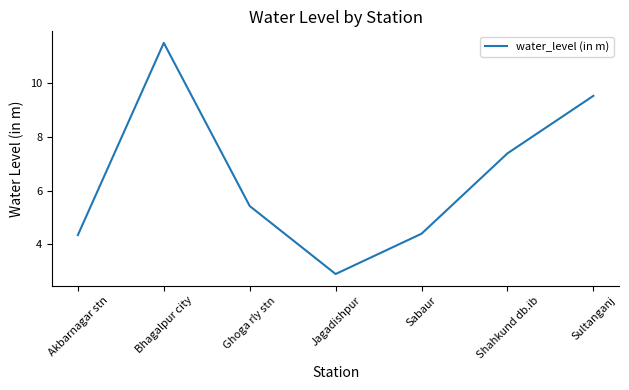

What position from the left is Bhagalpur city?

2